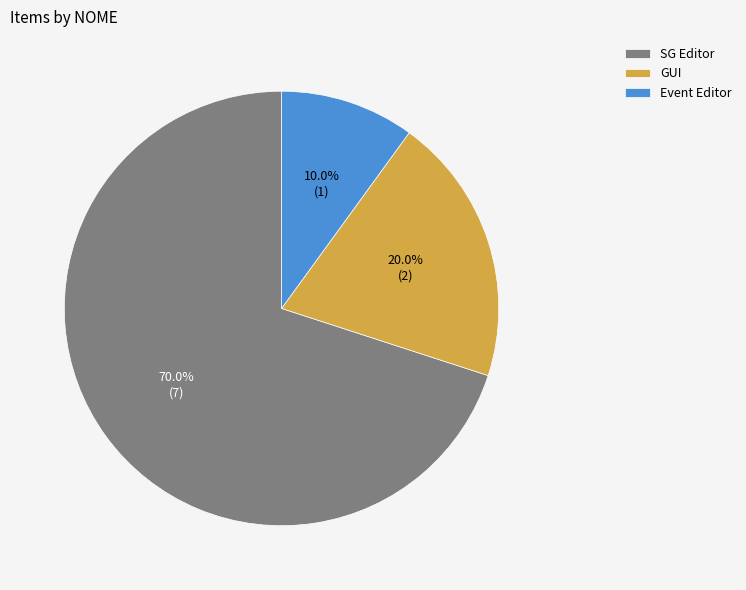

How many slices are in this pie chart?

3